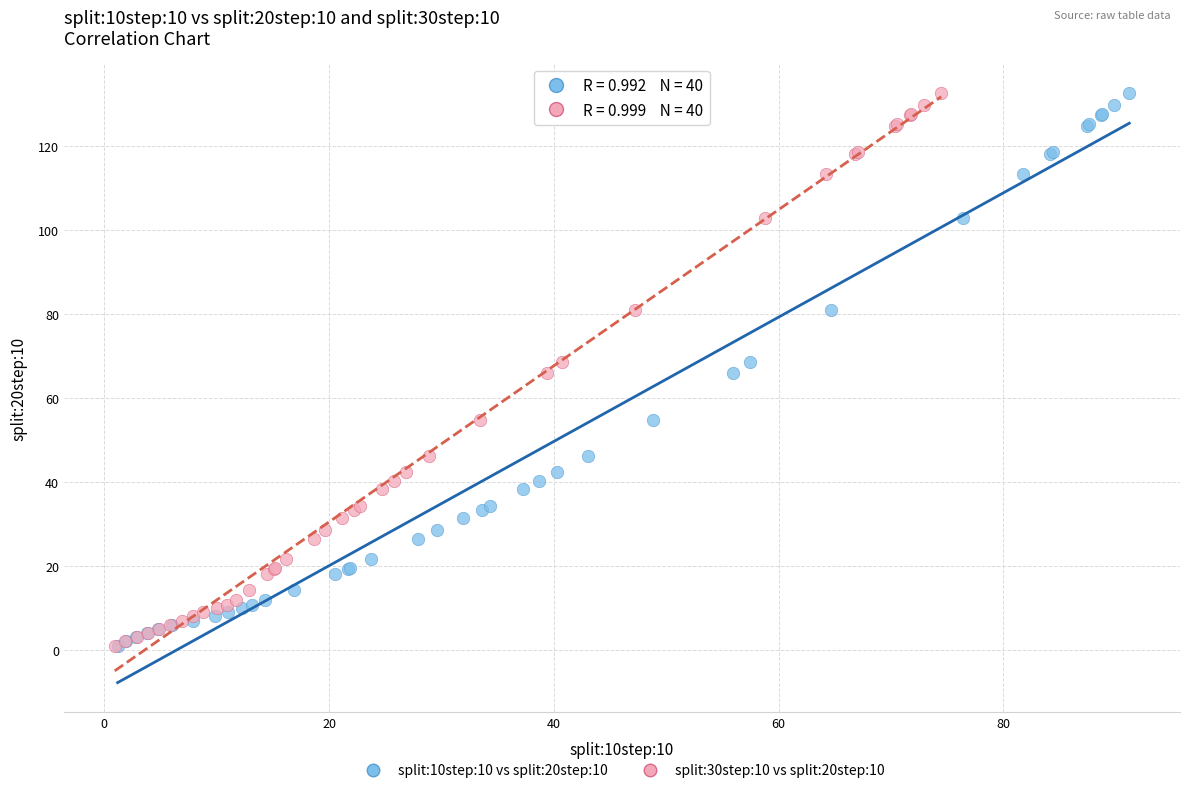

What are all the series names shown in the legend?

split:10step:10 vs split:20step:10, split:30step:10 vs split:20step:10